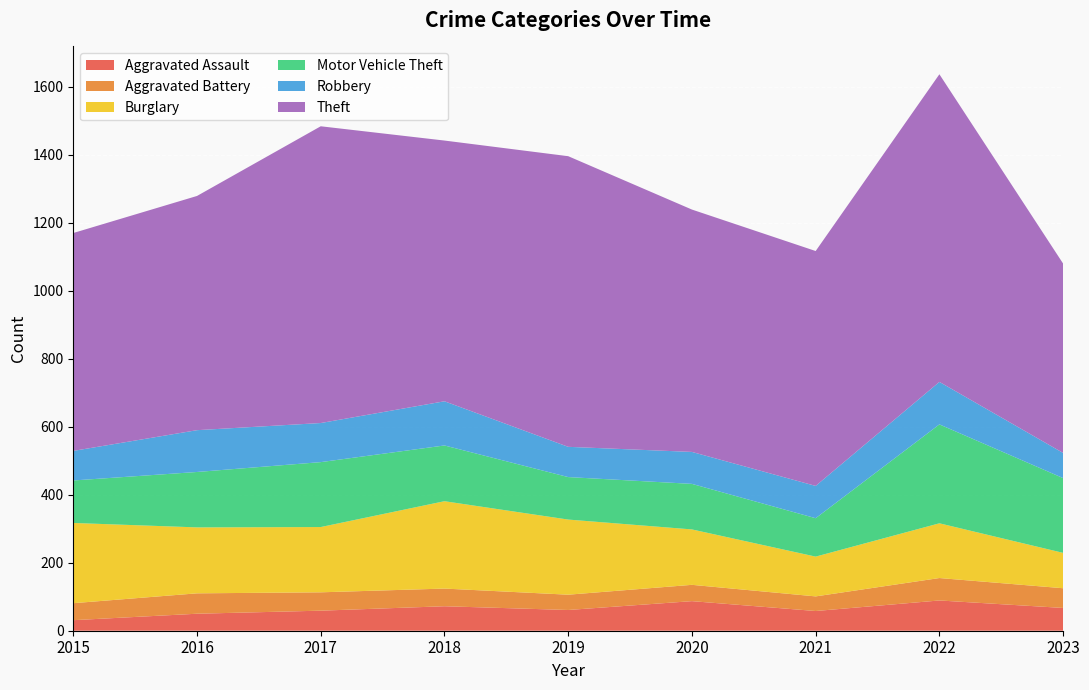

Reading left to right, list all the values displayed in this chart.

Aggravated Assault: 2015=31	2016=50	2017=59	2018=72	2019=61	2020=87	2021=58	2022=89	2023=67
Aggravated Battery: 2015=50	2016=60	2017=54	2018=52	2019=45	2020=48	2021=43	2022=66	2023=58
Burglary: 2015=236	2016=194	2017=192	2018=257	2019=221	2020=163	2021=117	2022=161	2023=104
Motor Vehicle Theft: 2015=125	2016=163	2017=191	2018=164	2019=125	2020=134	2021=113	2022=291	2023=220
Robbery: 2015=87	2016=123	2017=115	2018=130	2019=89	2020=94	2021=95	2022=125	2023=74
Theft: 2015=641	2016=689	2017=873	2018=767	2019=855	2020=713	2021=691	2022=905	2023=557